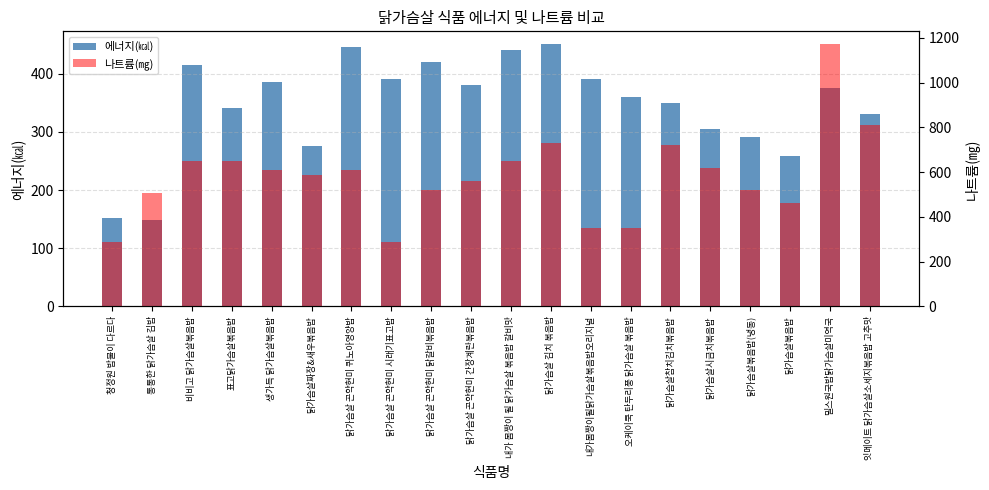

How many data points does each series have?

20